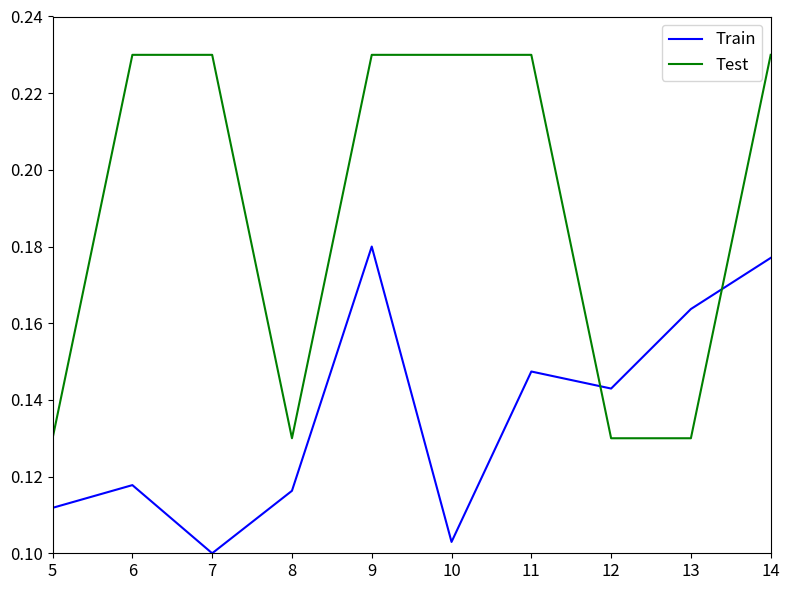

At which label does Train reach its minimum?

7